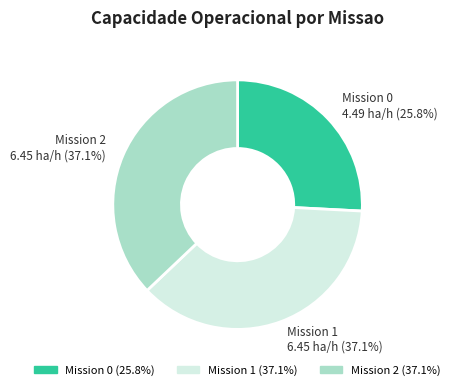

Between Mission 0 and Mission 1, which is larger?

Mission 1